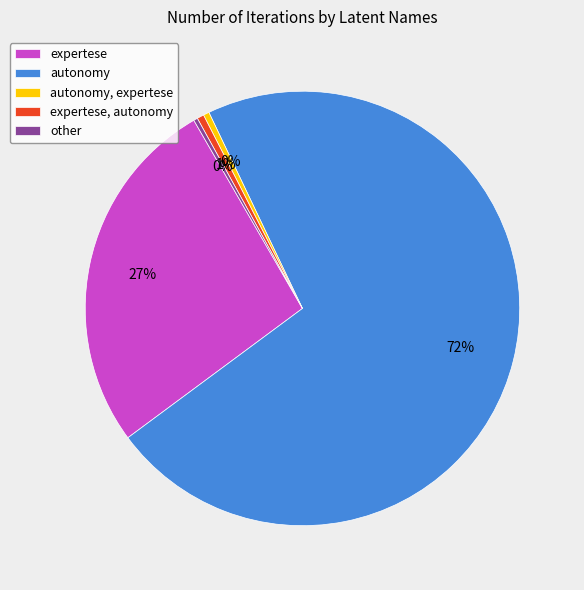

Is there a majority slice in this chart?

Yes